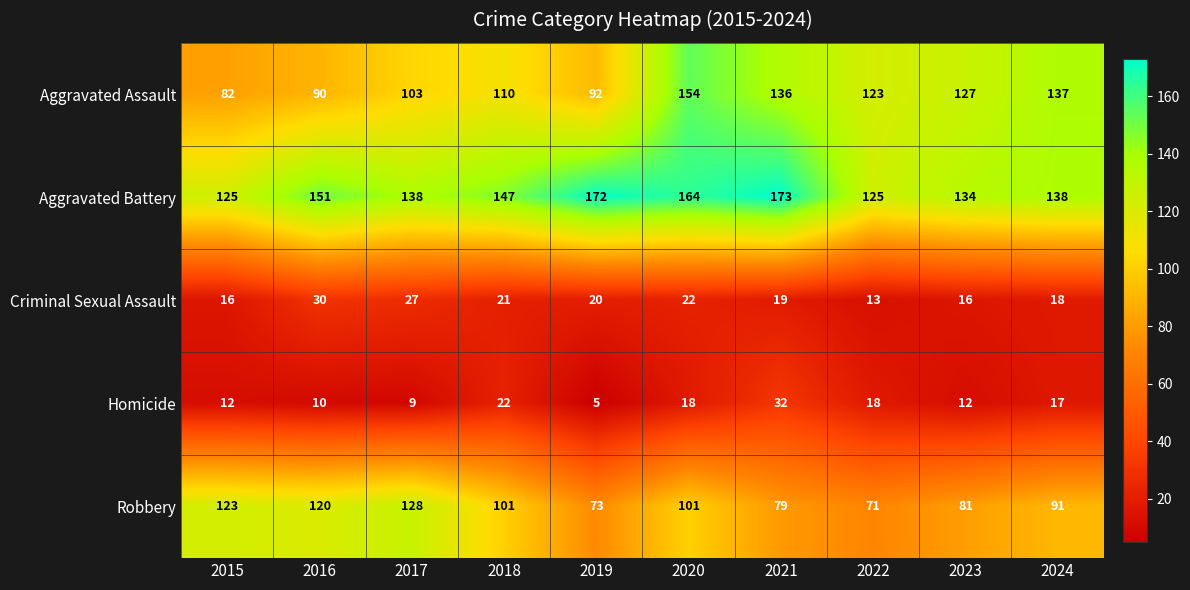

At which label does Homicide first exceed 17?

2018